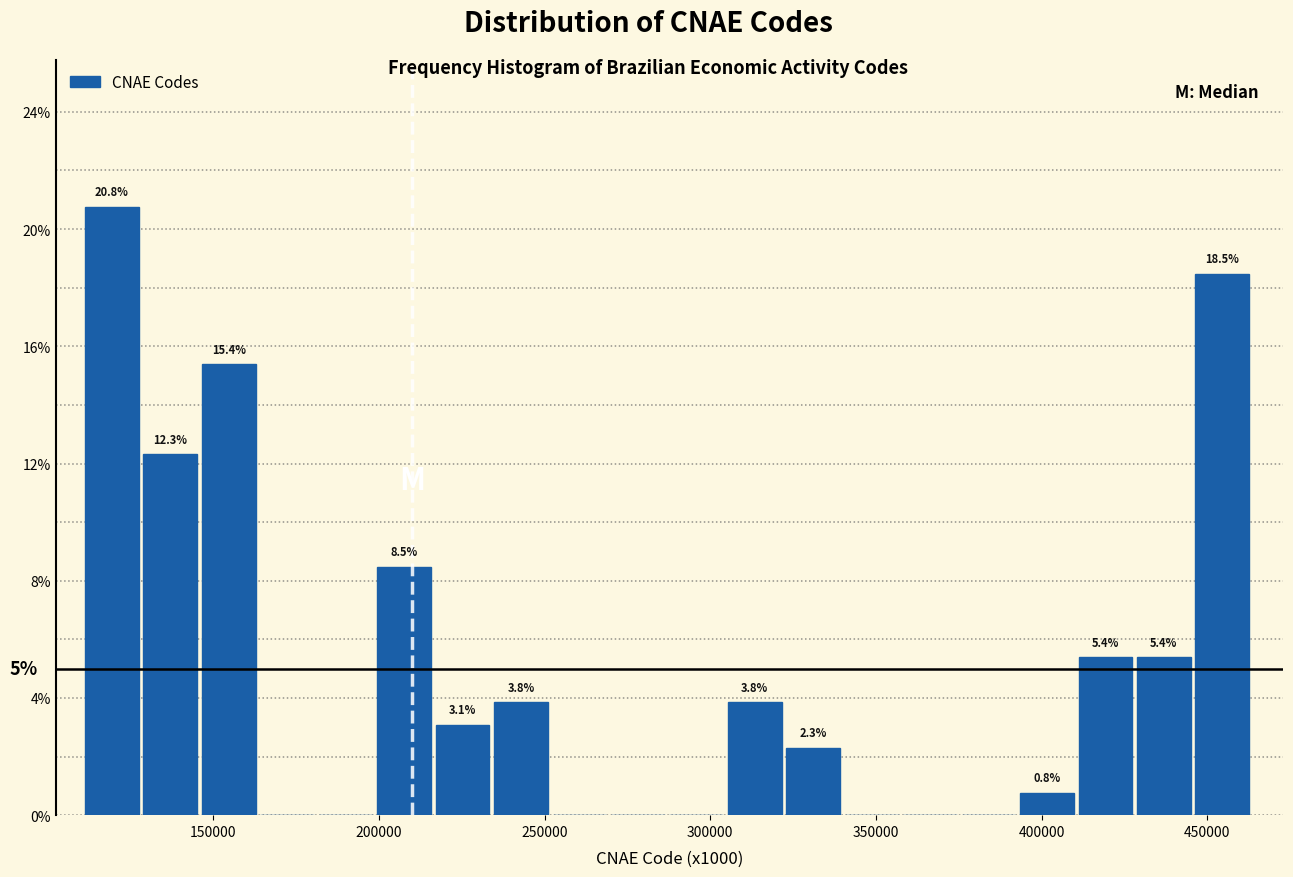

Around what value on the x-axis is the tallest bar? Give the approximate position of its centre, as read against the axis.

120000